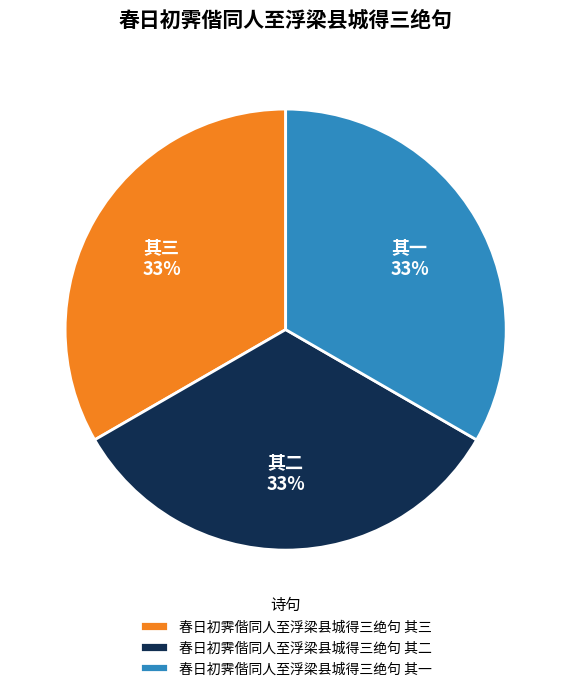

Does 春日初霁偕同人至浮梁县城得三绝句 其三 account for over 50% of the chart?

No